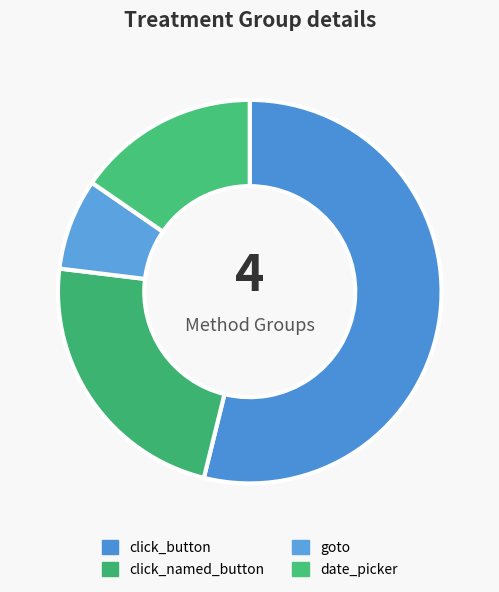

What percentage is the date_picker slice, to the nearest percent?

15%